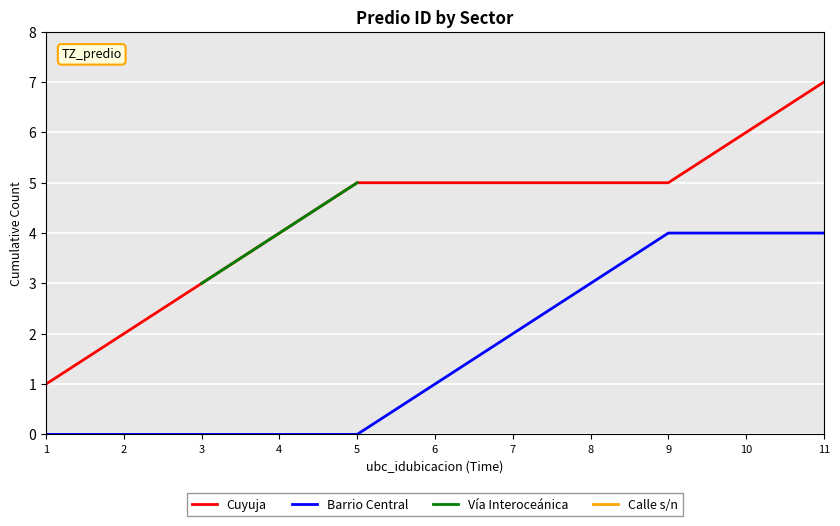

Is the value of Barrio Central at 3 greater than the value of Cuyuja at 9?

No